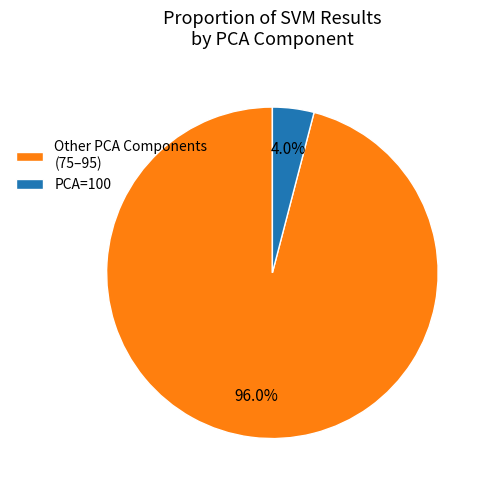

Between Other PCA Components (75–95) and PCA=100, which is larger?

Other PCA Components (75–95)